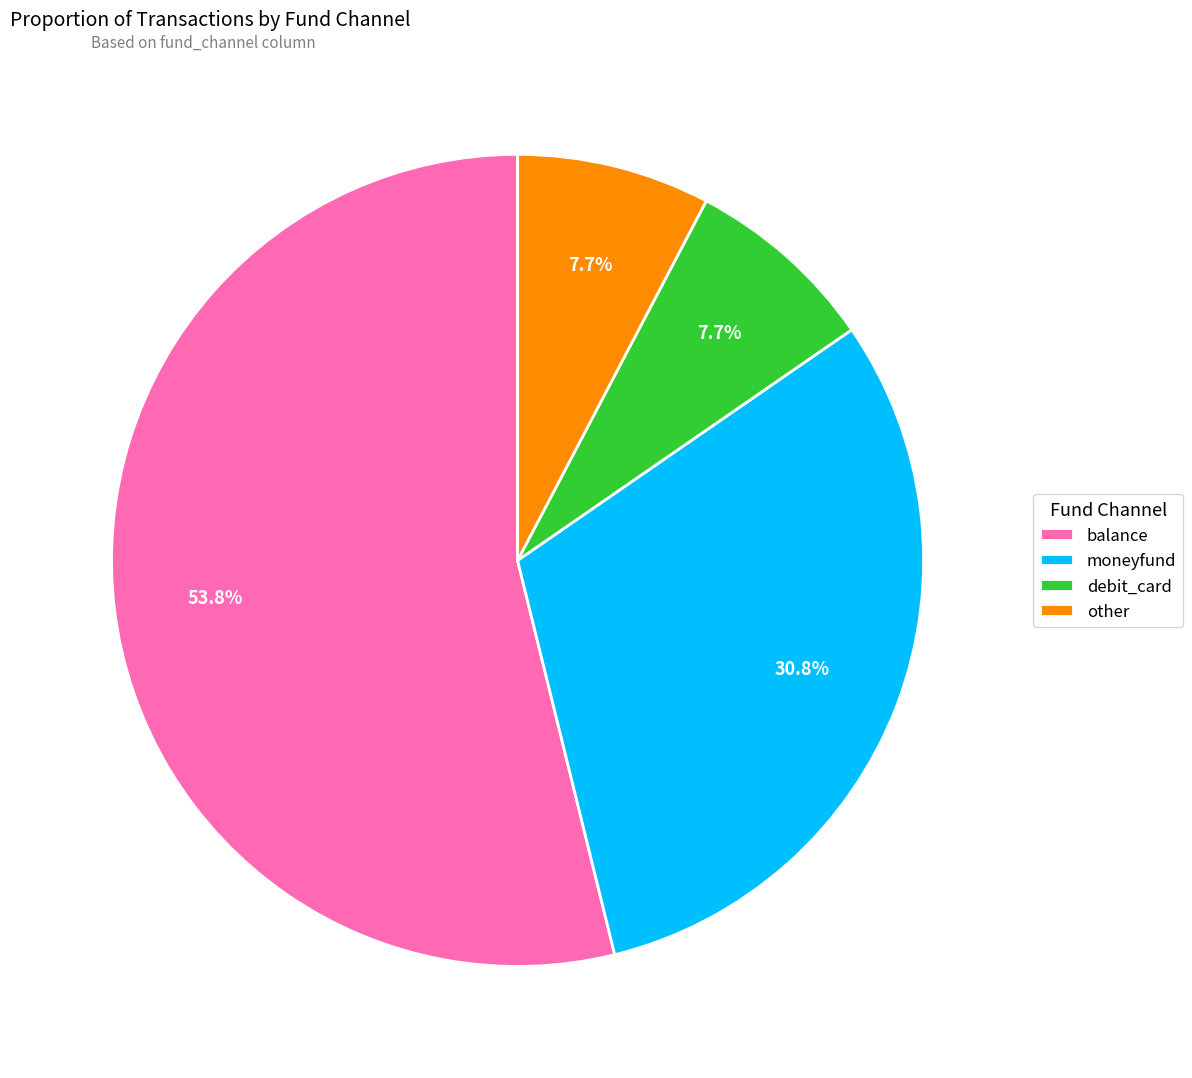

Between moneyfund and other, which is larger?

moneyfund